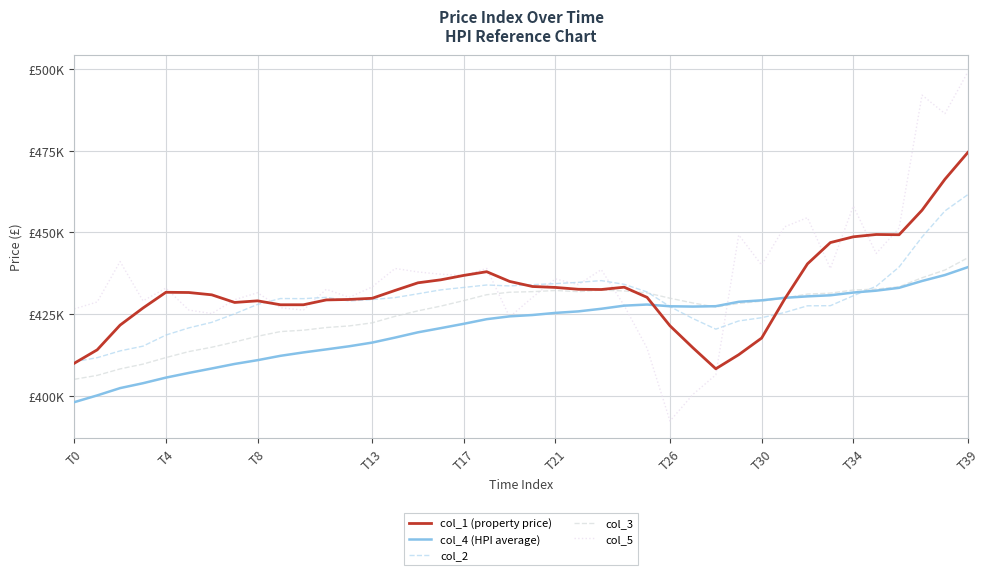

Is this an area chart (filled region under the line)?

No